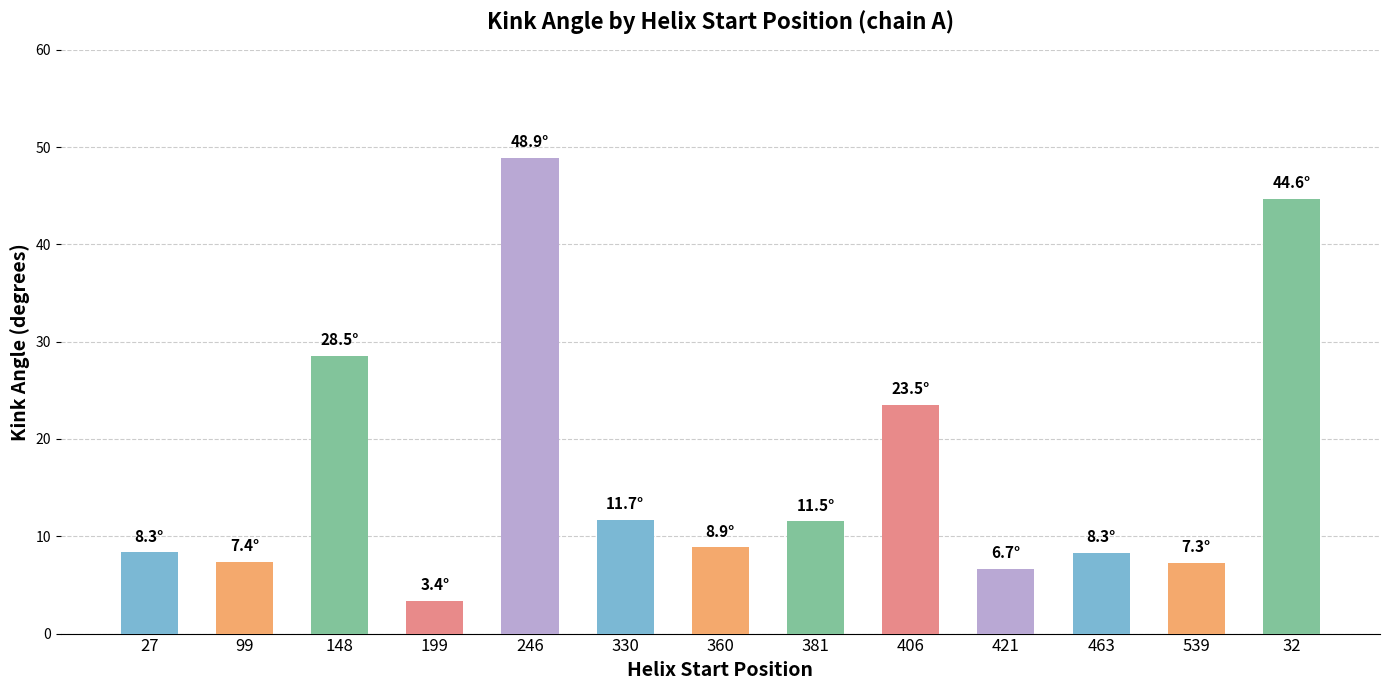

At which category does the chart reach its peak across all series?

246